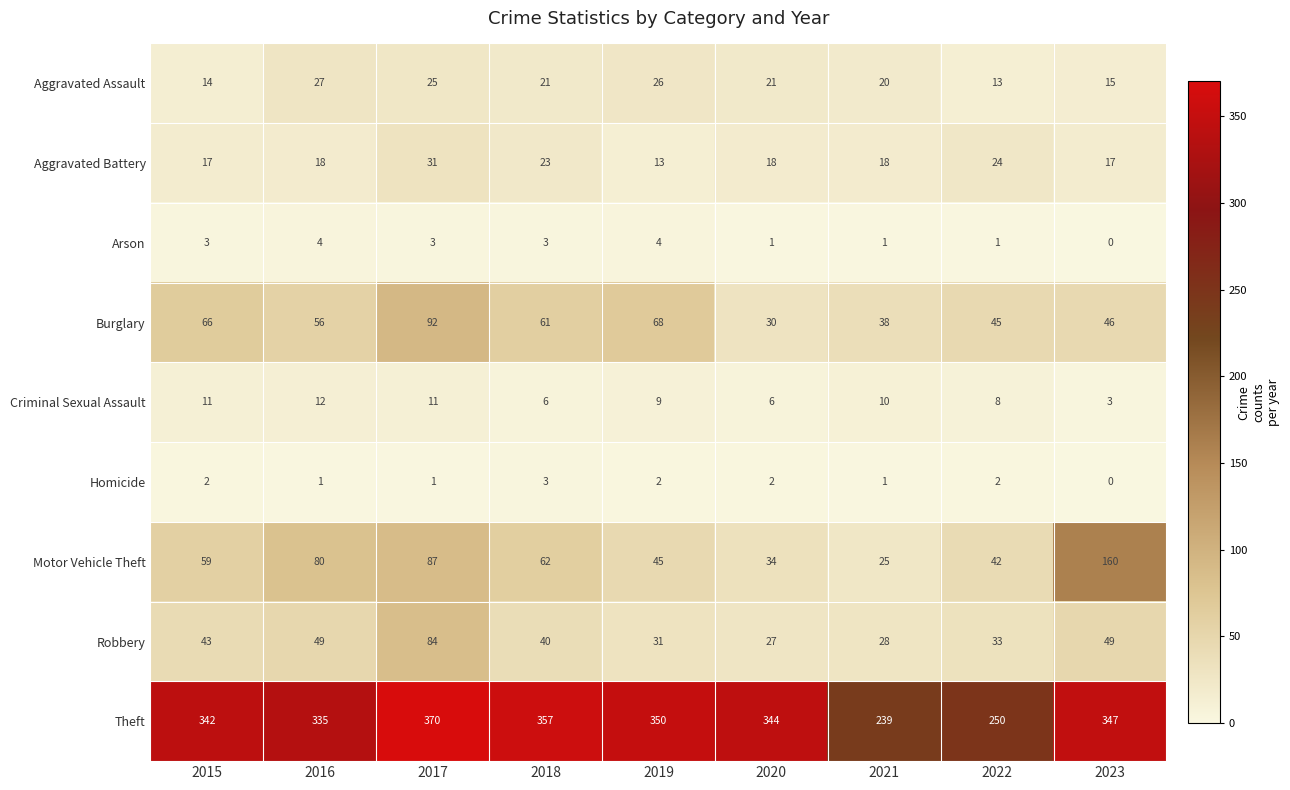

Which series changed the most between 2018 and 2023?

Motor Vehicle Theft